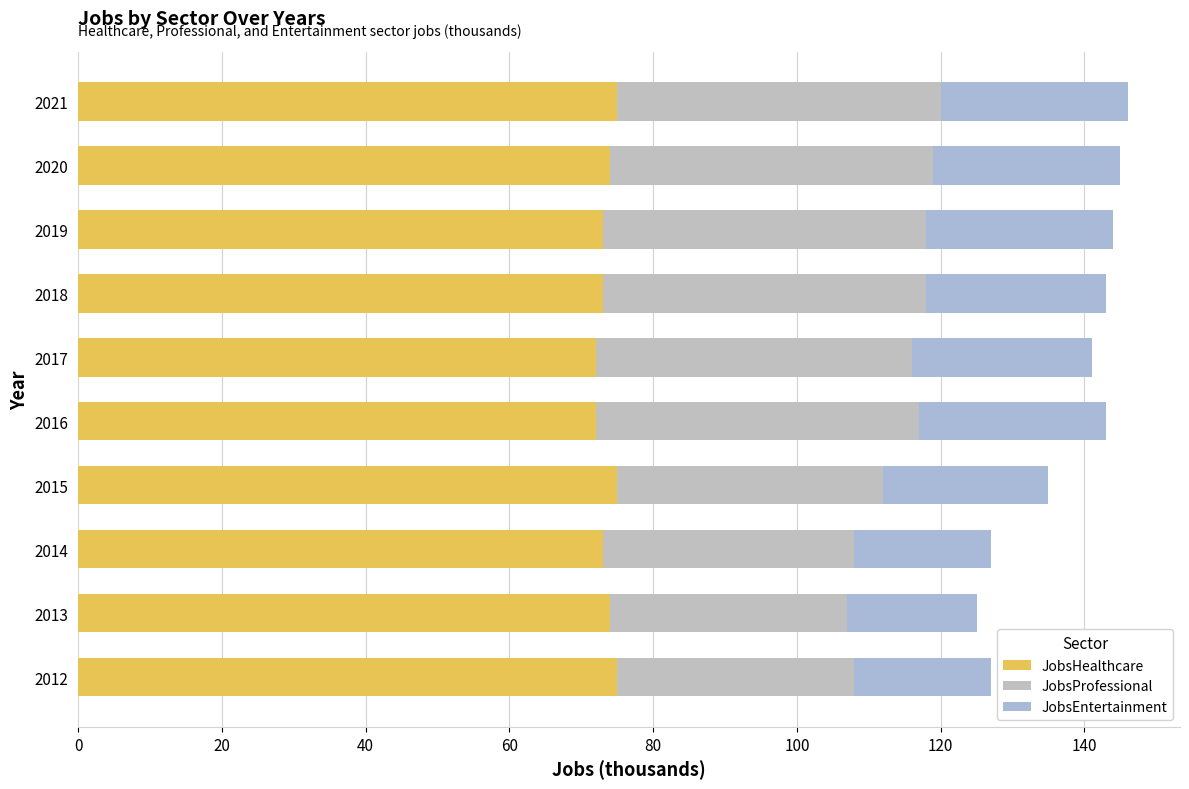

How many series are shown in this chart?

3